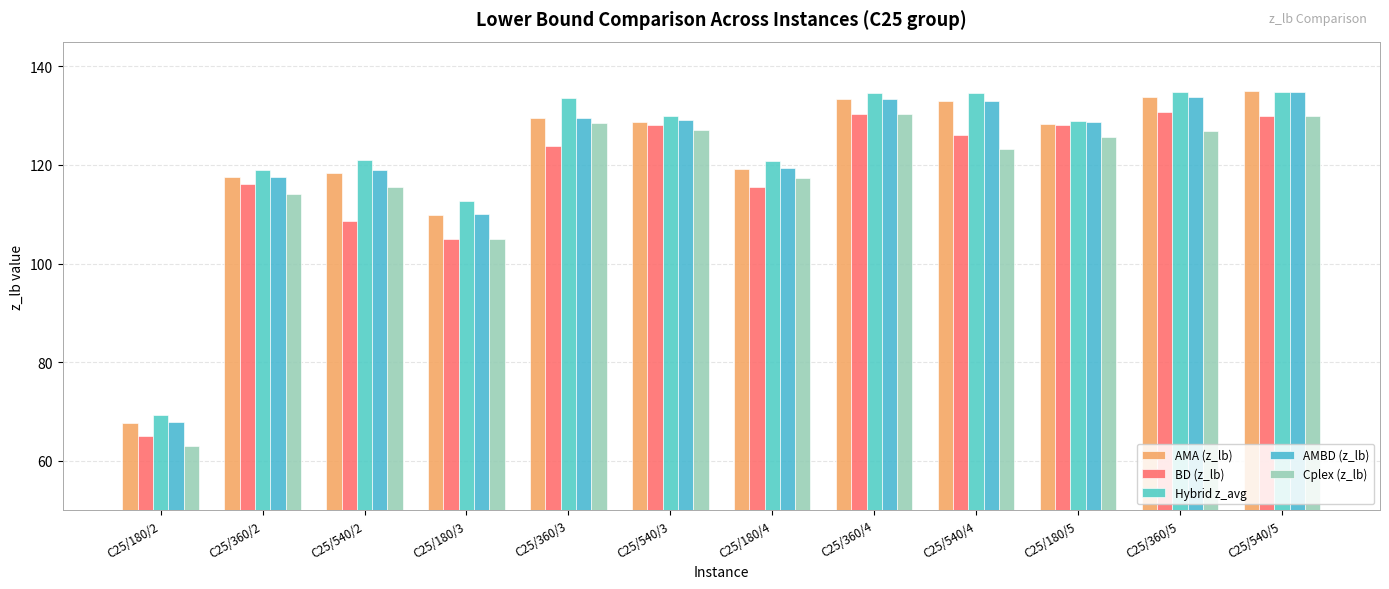

Does the chart contain any negative values?

No